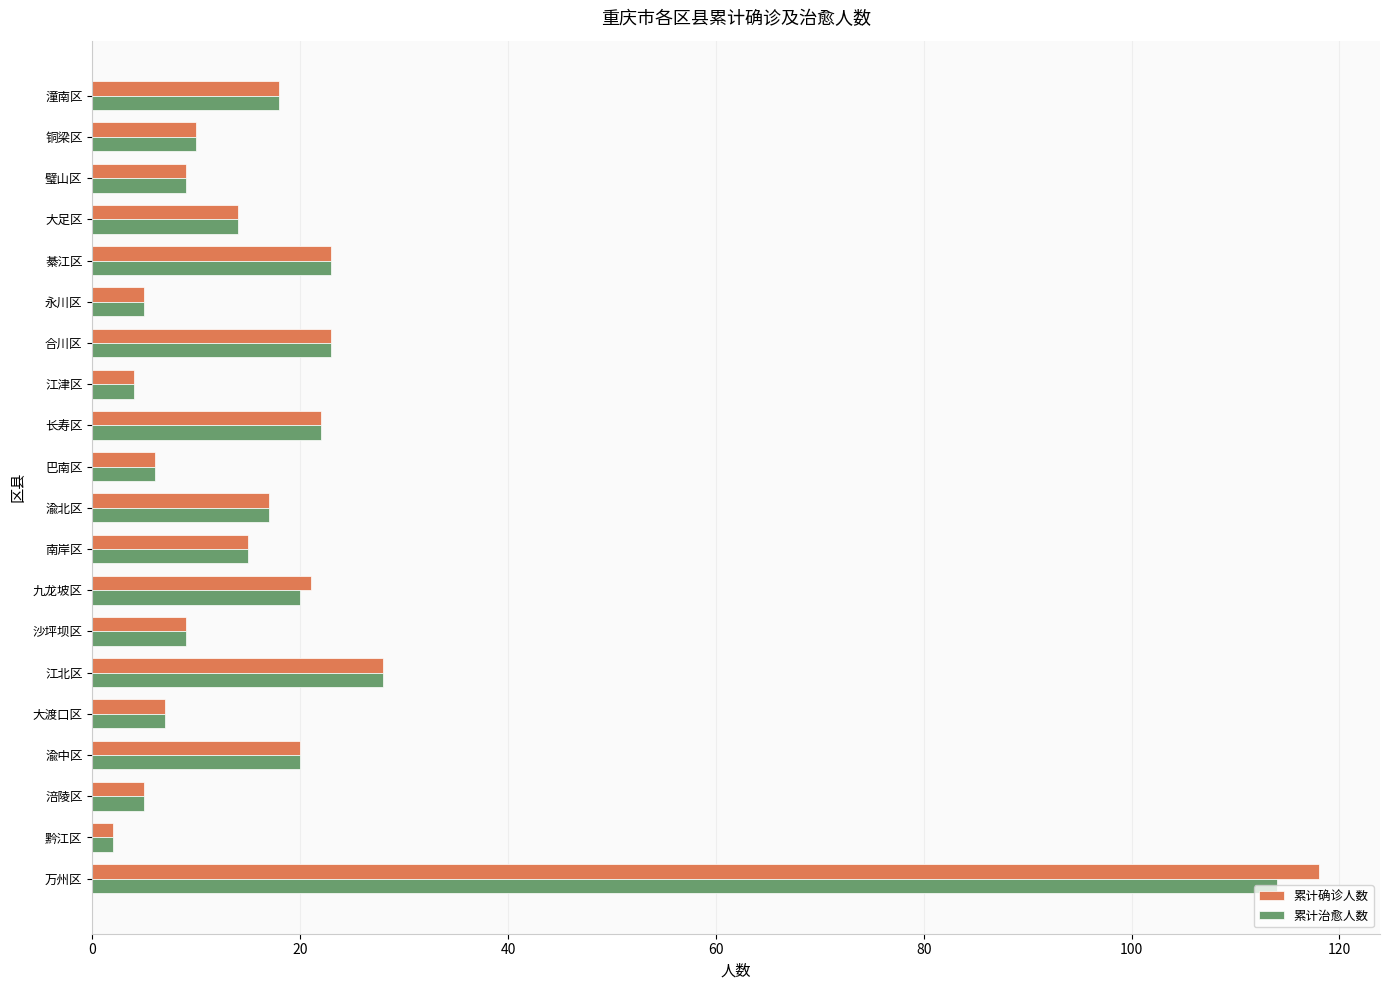

True or false: 累计确诊人数 has a value of 12 at 潼南区.

False